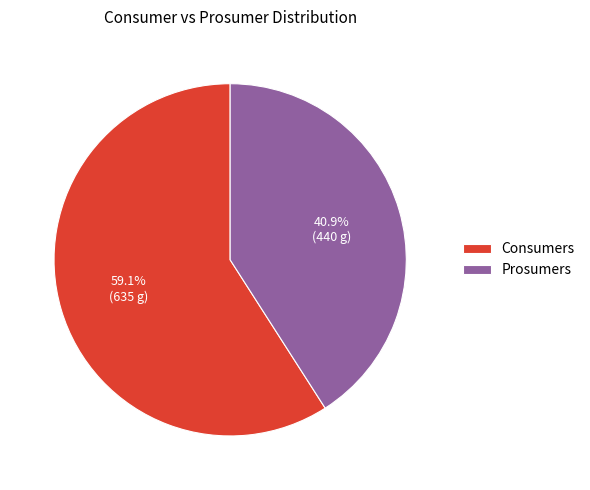

What percentage is the Prosumers slice, to the nearest percent?

41%